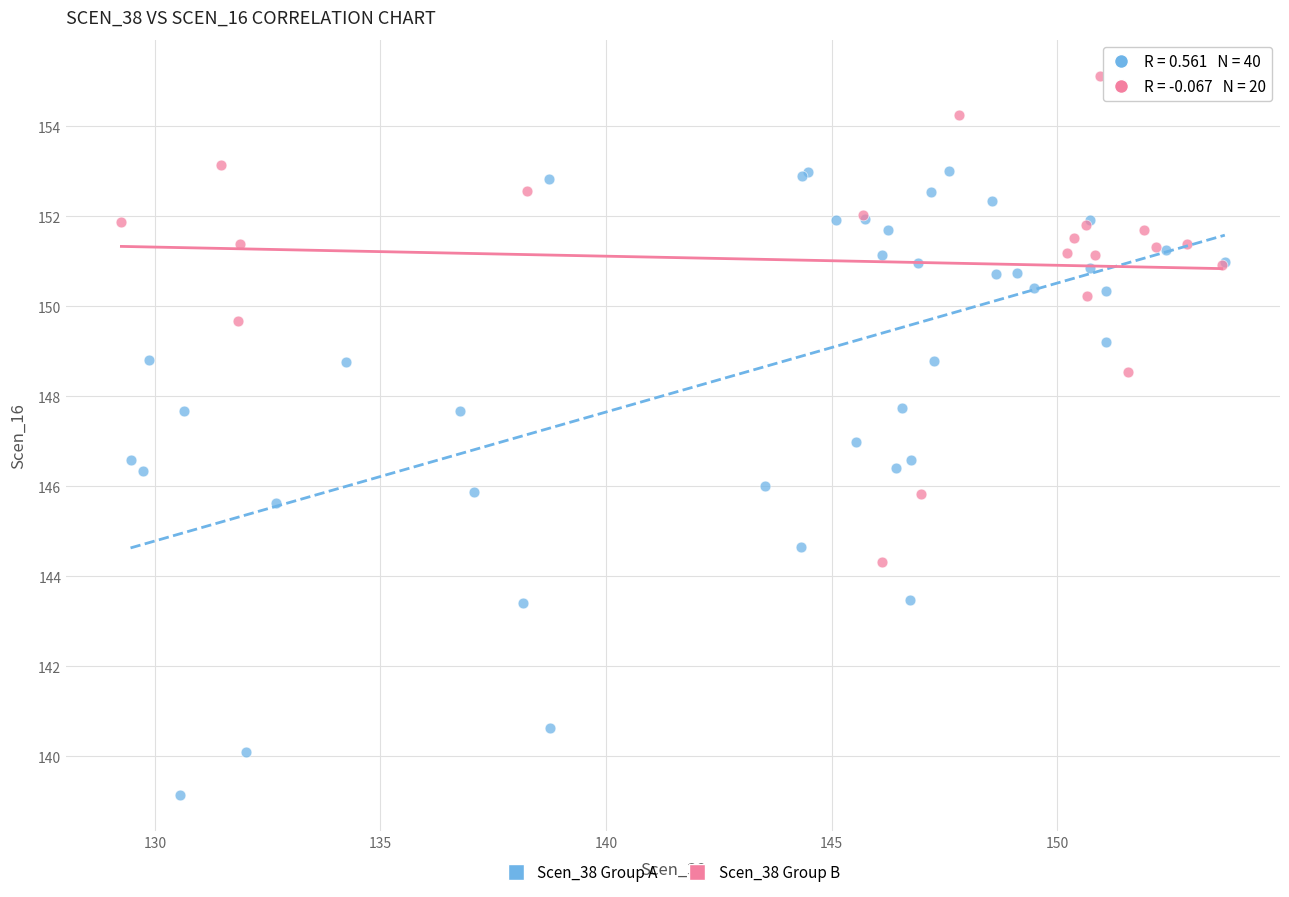

Which series reaches the minimum Y coordinate?

Scen_38 Group A